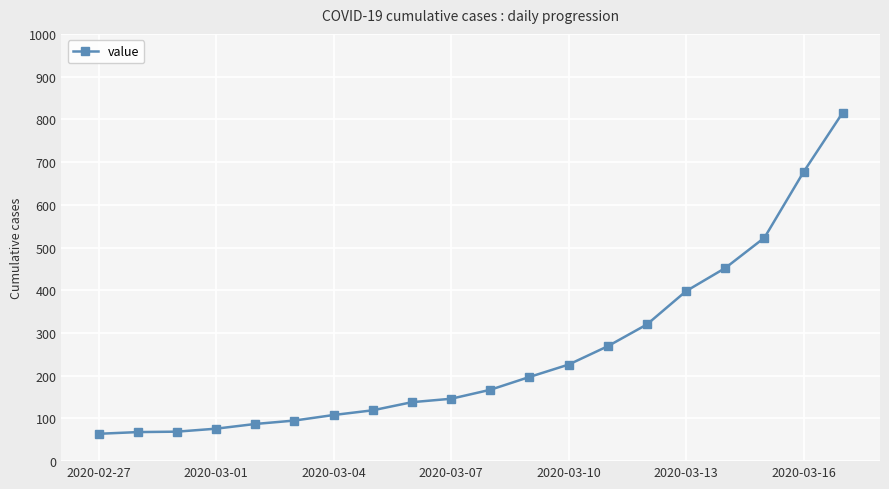

What is the difference between the maximum and minimum values?

752